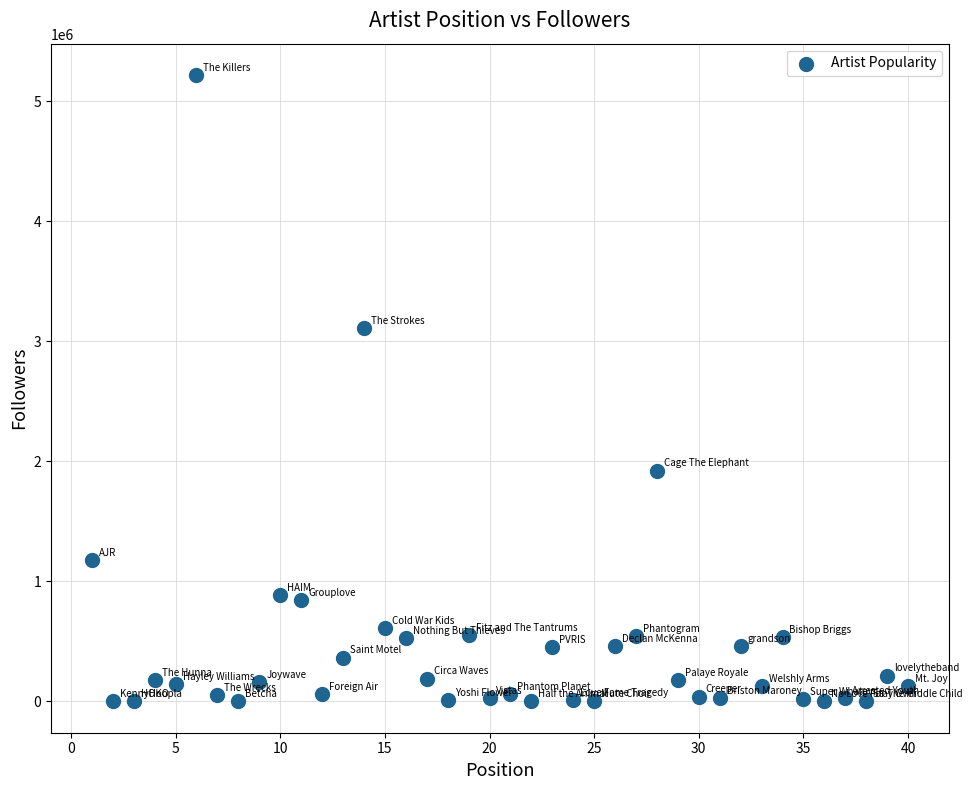

What is the range of Y values (max minus min)?

5220442